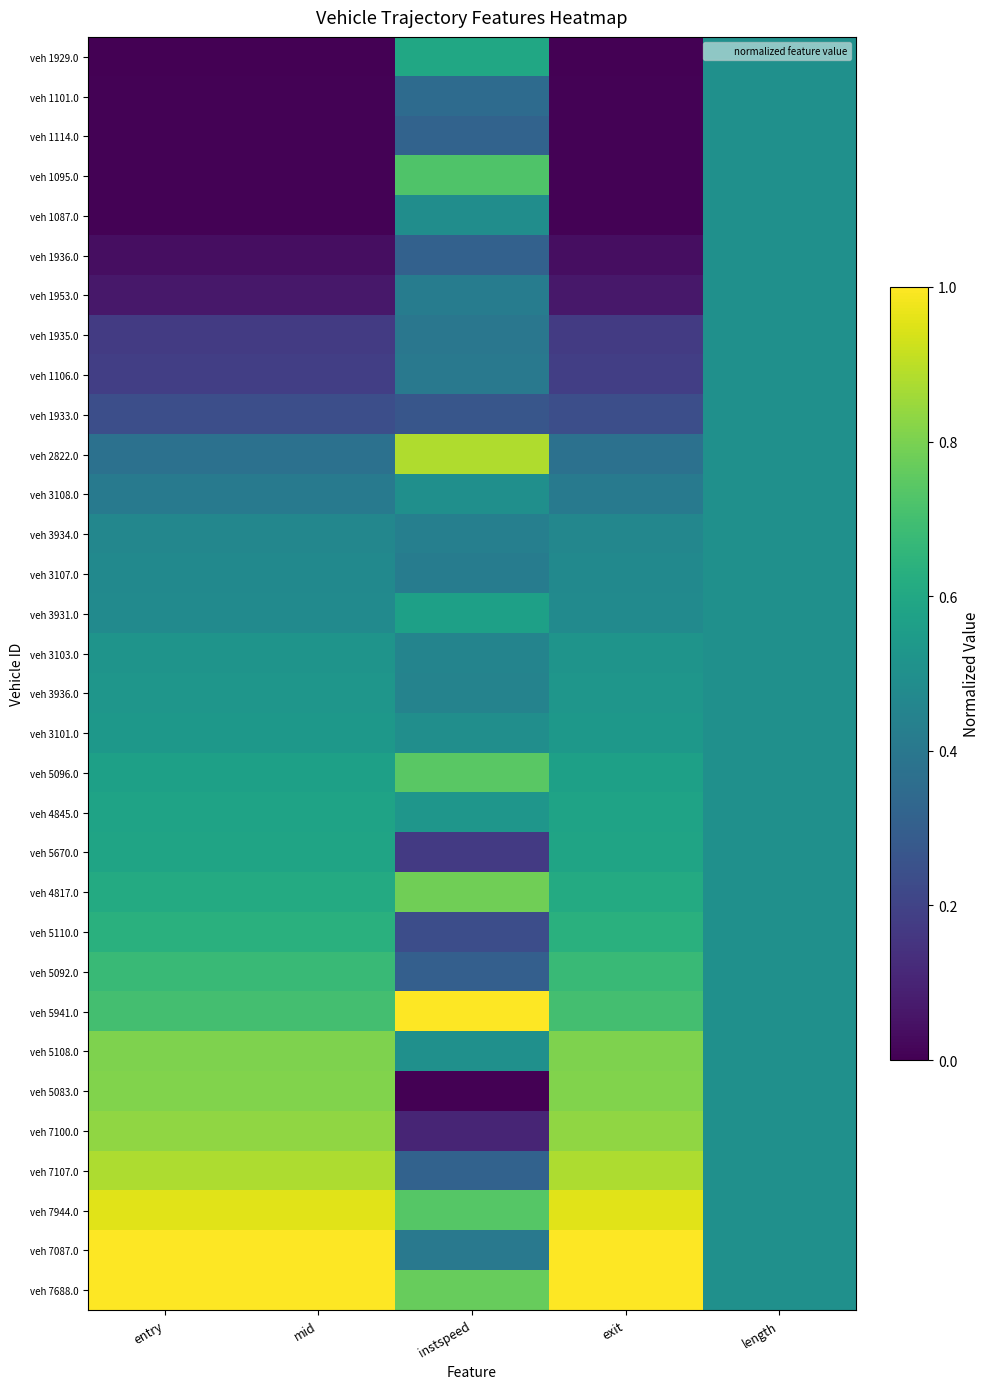

Rank the series at instspeed from lowest to highest value.

veh 5083.0, veh 7100.0, veh 5670.0, veh 5110.0, veh 1933.0, veh 5092.0, veh 1936.0, veh 7107.0, veh 1114.0, veh 1101.0, veh 1935.0, veh 7087.0, veh 1106.0, veh 1953.0, veh 3107.0, veh 3934.0, veh 3936.0, veh 3103.0, veh 1087.0, veh 3101.0, veh 3108.0, veh 5108.0, veh 4845.0, veh 3931.0, veh 1929.0, veh 1095.0, veh 7944.0, veh 5096.0, veh 7688.0, veh 4817.0, veh 2822.0, veh 5941.0